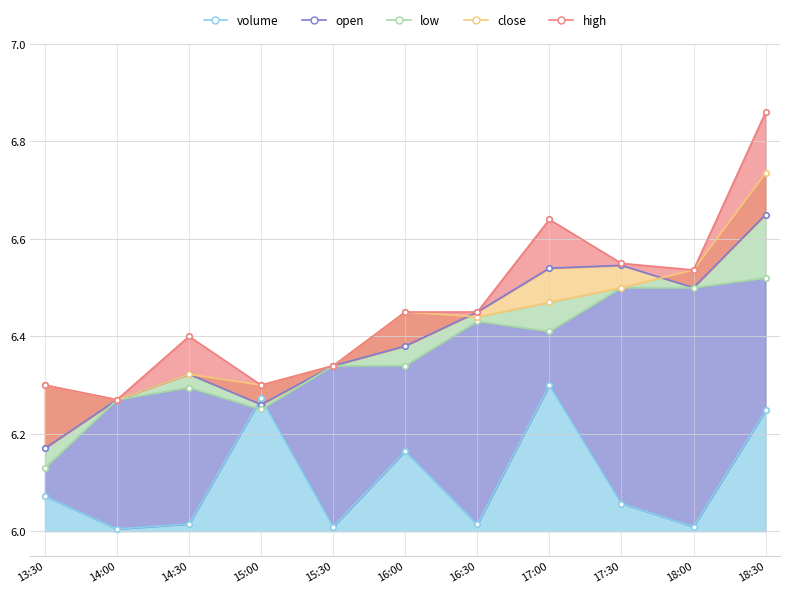

What is the value of the close point at the 2nd from the left?

6.3